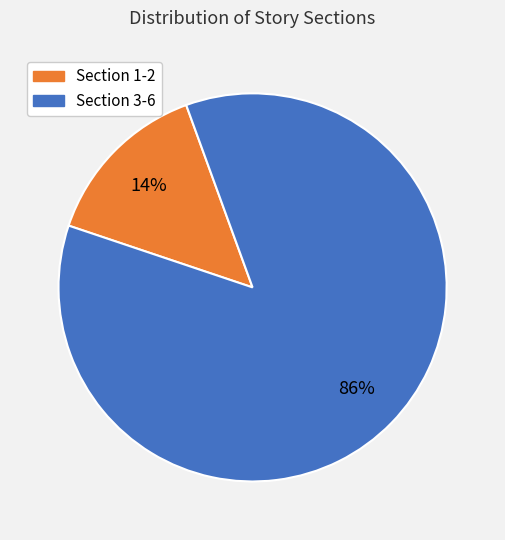

Is there a majority slice in this chart?

Yes